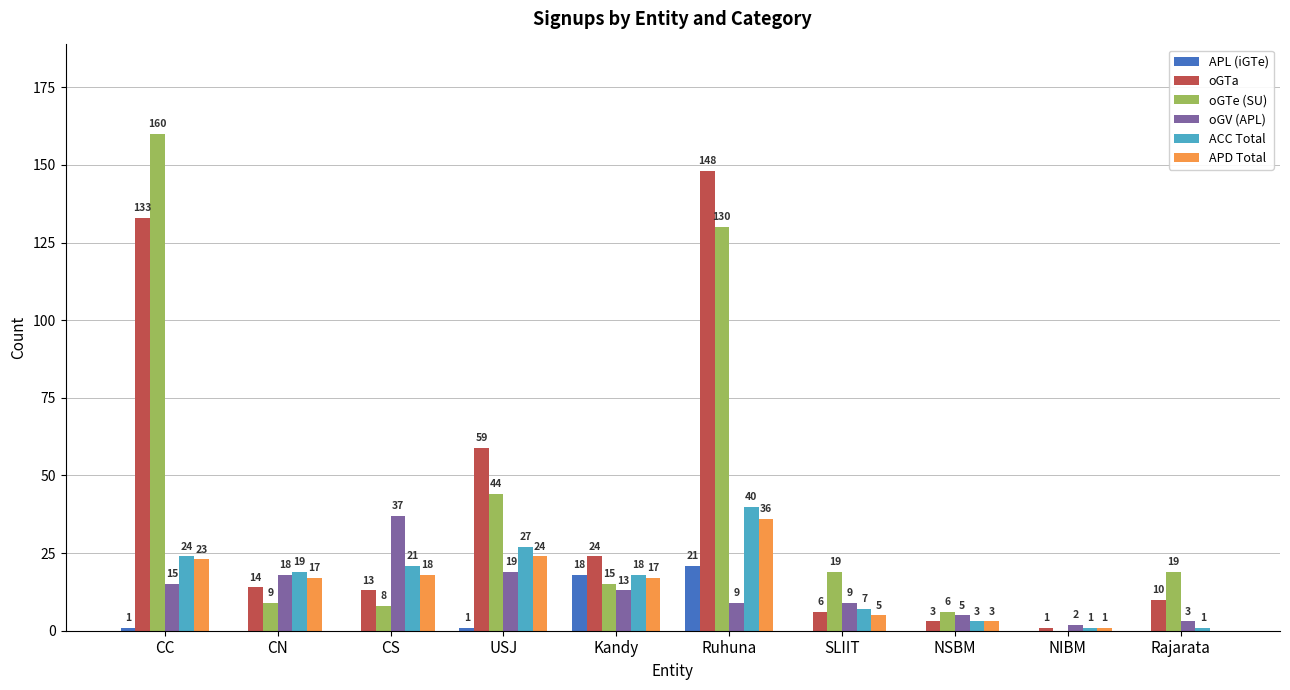

Reading left to right, transcribe all the data shown in this chart.

APL (iGTe): 1	0	0	1	18	21	0	0	0	0
oGTa: 133	14	13	59	24	148	6	3	1	10
oGTe (SU): 160	9	8	44	15	130	19	6	0	19
oGV (APL): 15	18	37	19	13	9	9	5	2	3
ACC Total: 24	19	21	27	18	40	7	3	1	1
APD Total: 23	17	18	24	17	36	5	3	1	0